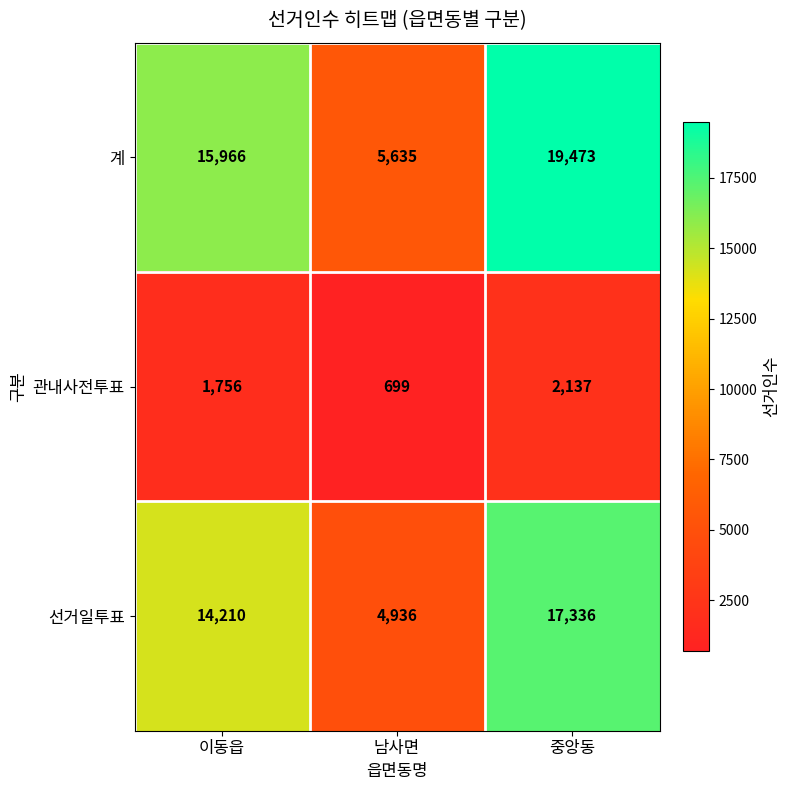

The 선거일투표 series shows 14210 at 이동읍. True or false?

True